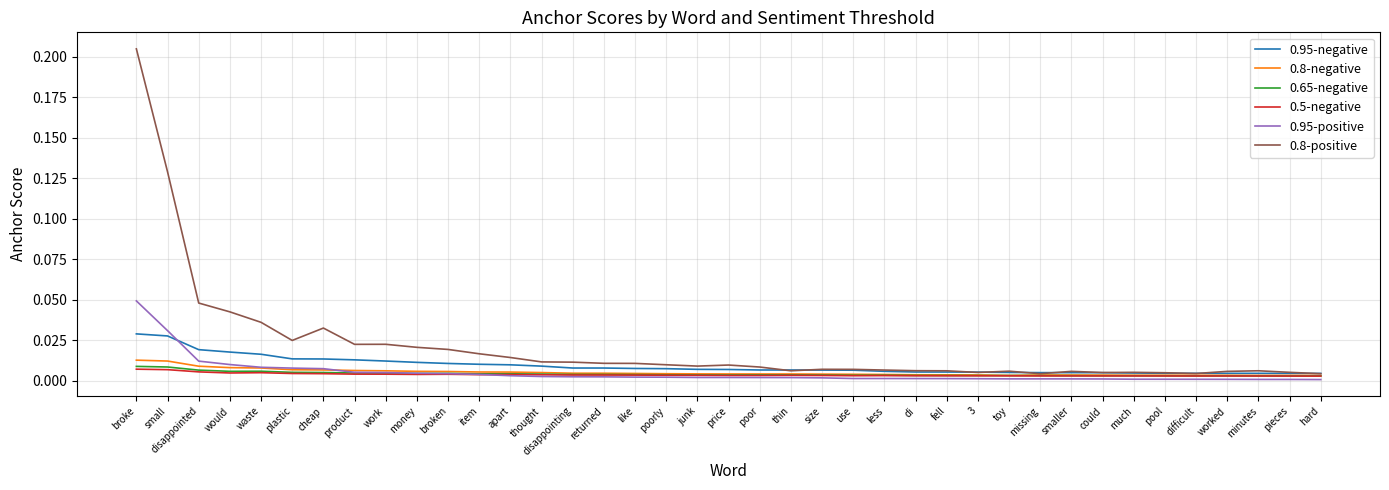

Which label corresponds to the largest value in the chart?

broke